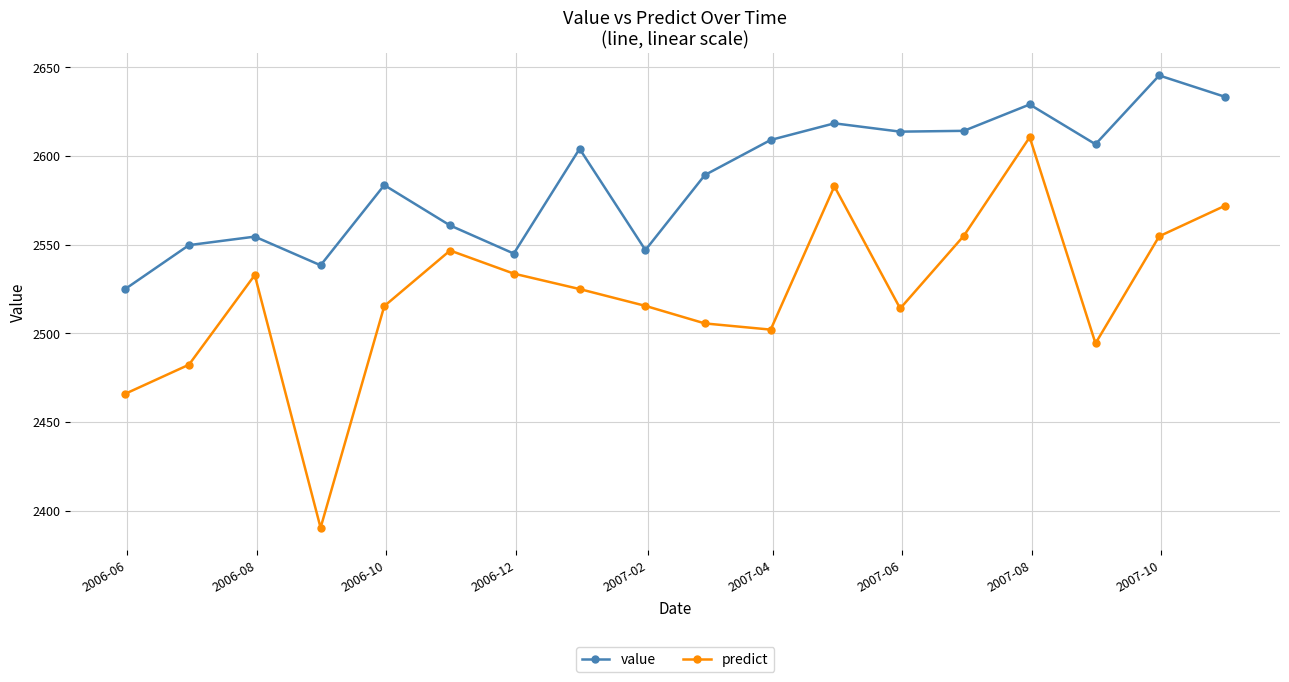

List the series in order of their overall mean, lowest first.

predict, value